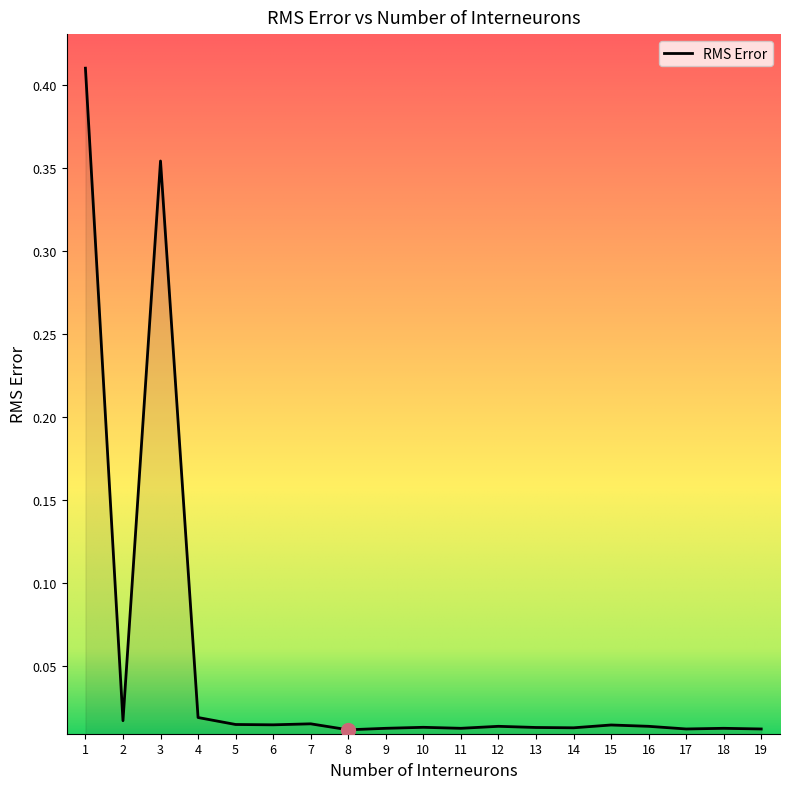

What is the change in value from 3 to 16?

-0.3